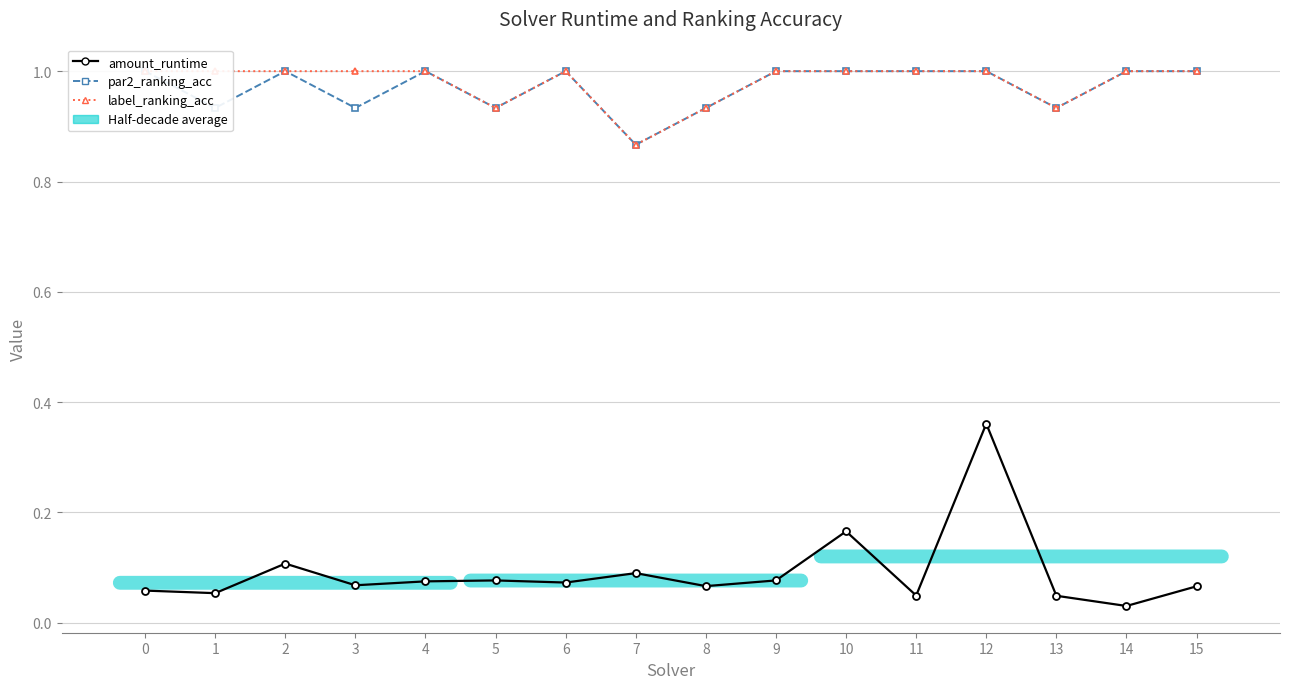

How many interior local valleys does the par2_ranking_acc series have?

5